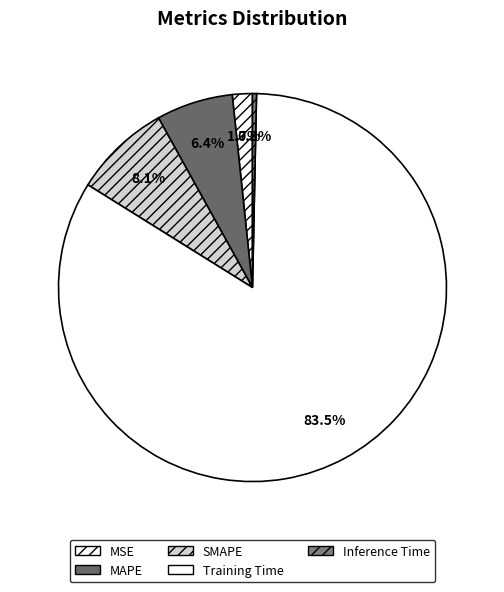

To the nearest percent, what is the combined percentage of MSE and Training Time?

85%